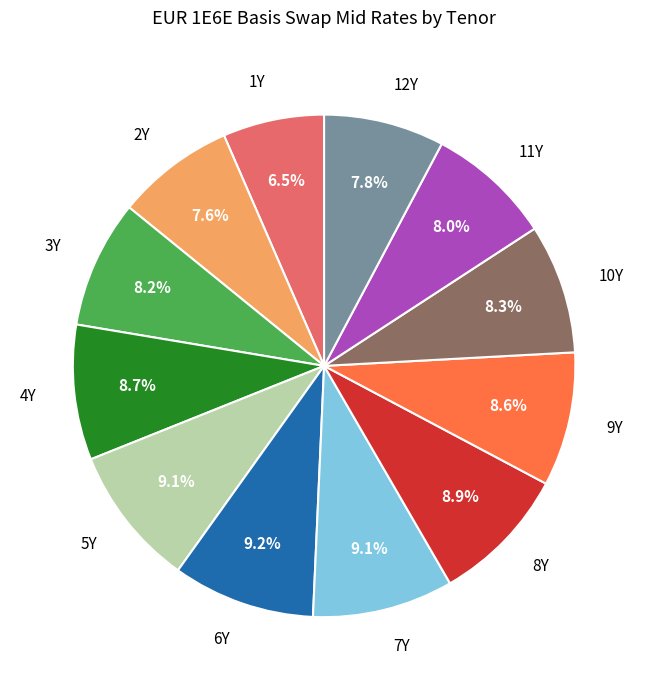

To the nearest percent, what portion does 12Y represent?

8%